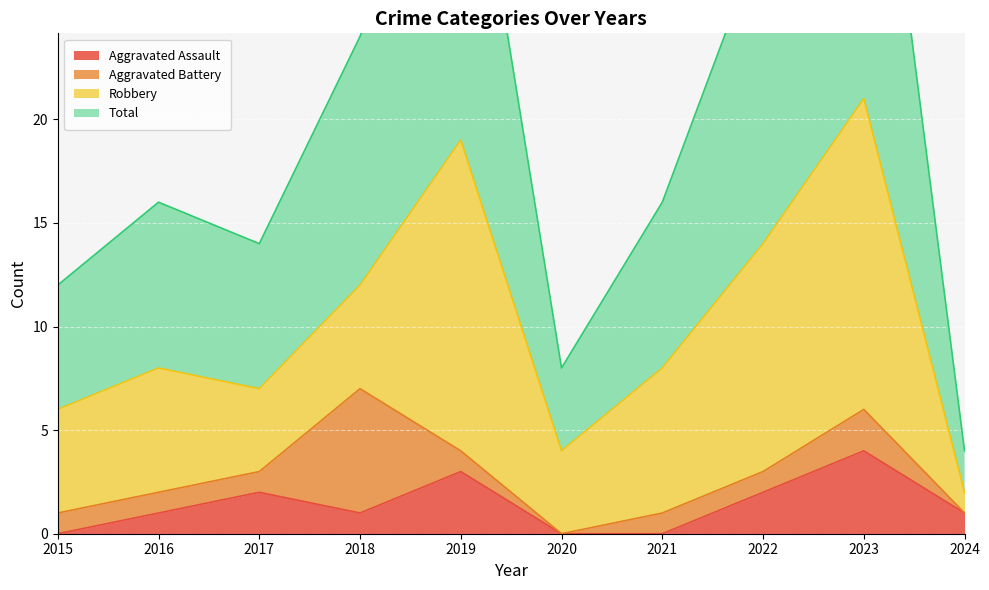

At how many categories does at least one series exceed 7?

9